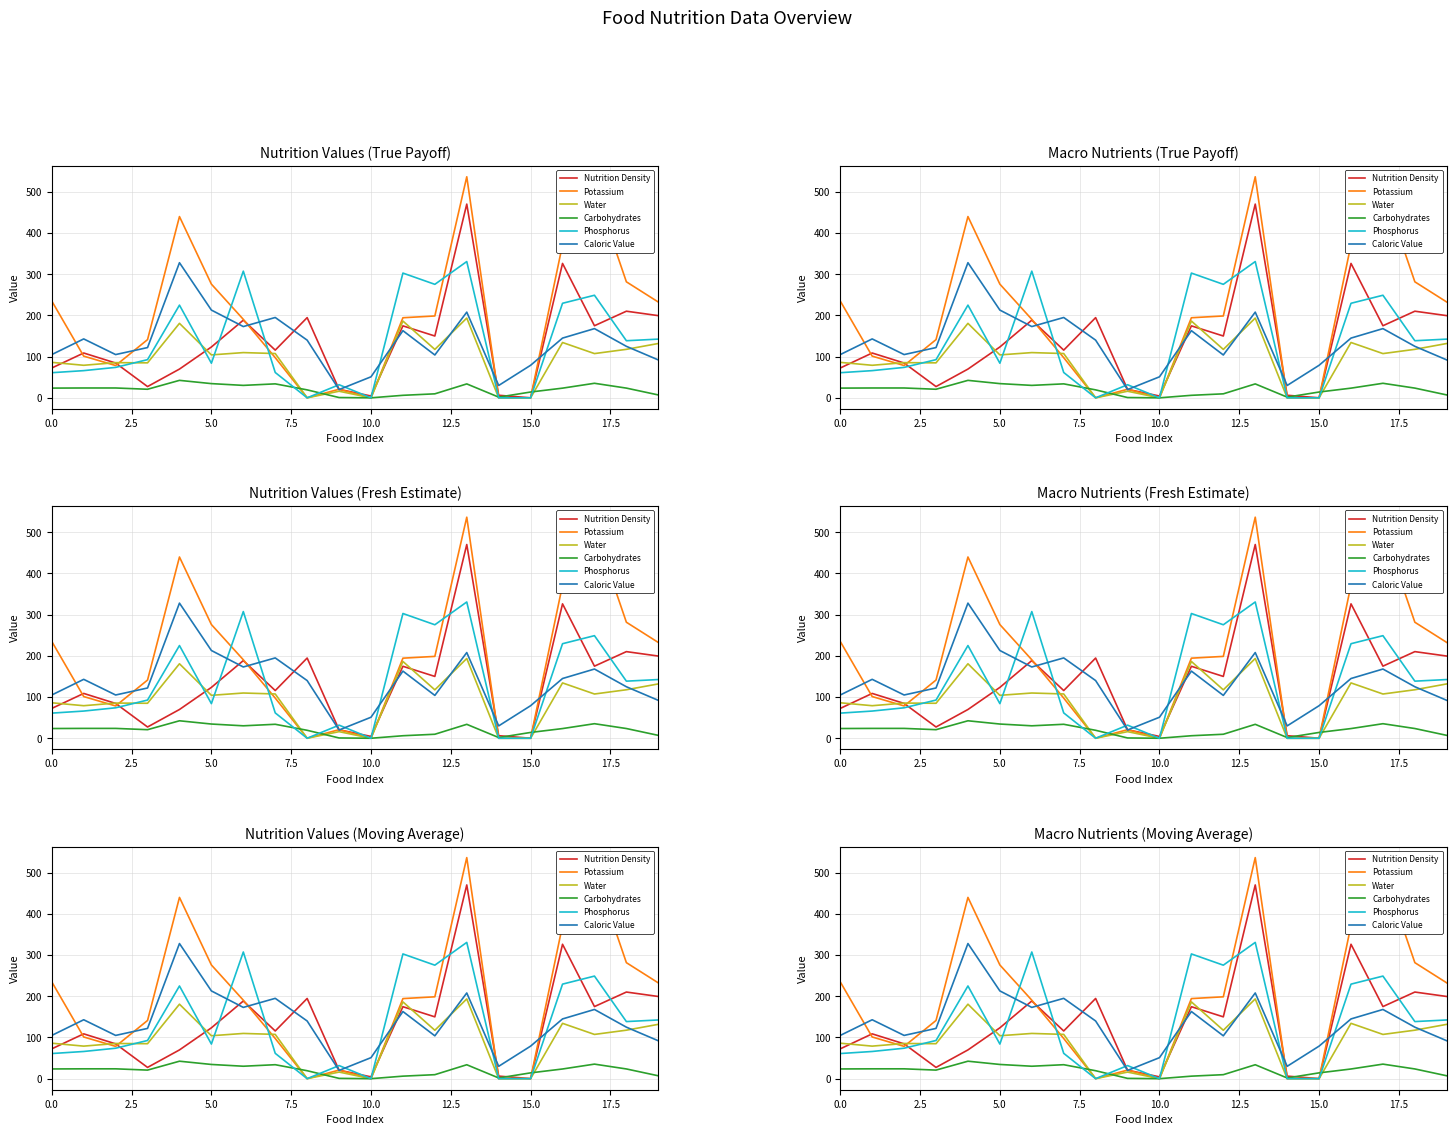

Between 15 and 19, which is larger?

19